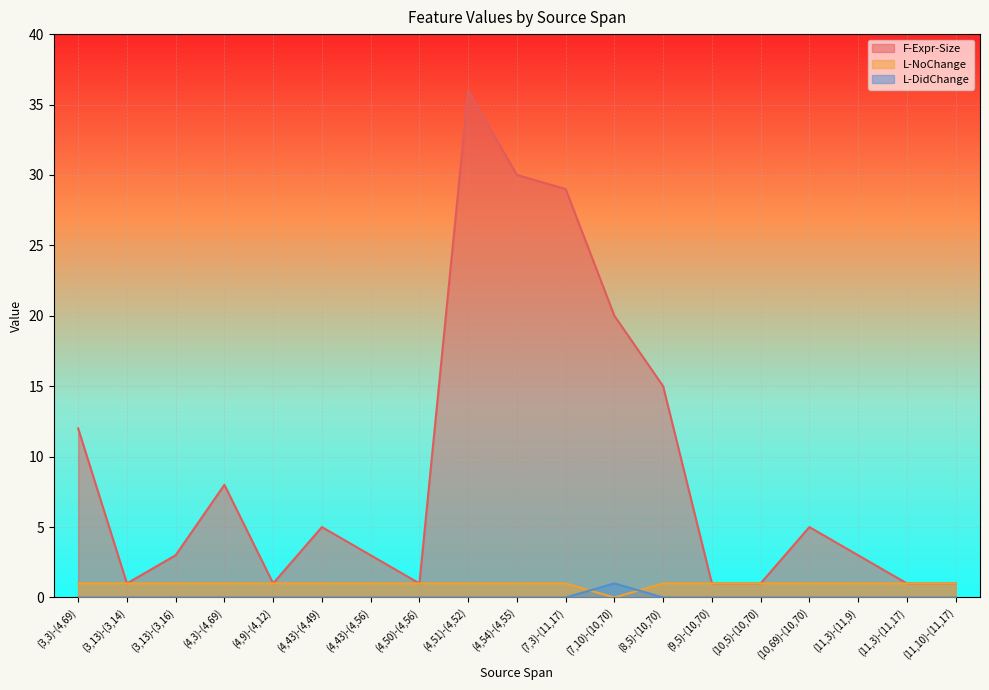

Which category has the lowest value in the L-DidChange series?

(7,10)-(10,70)